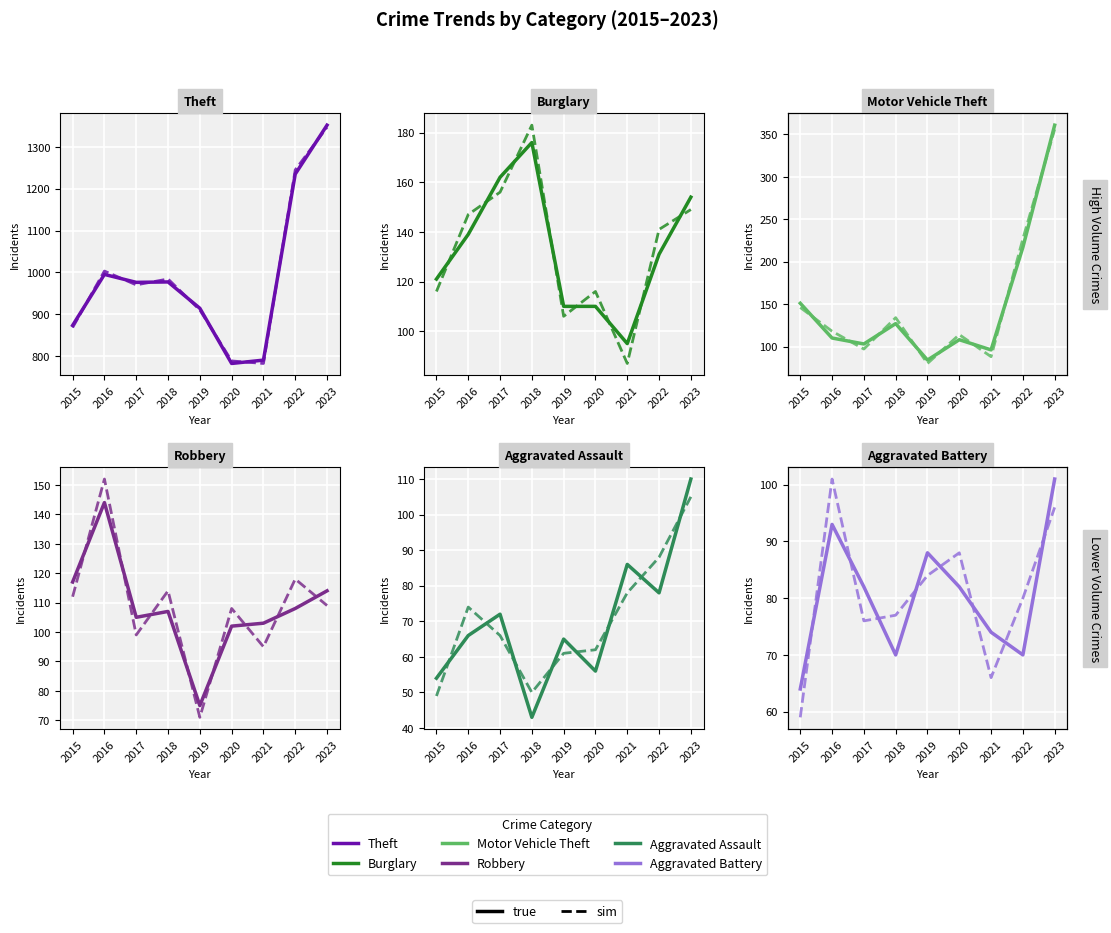

Does the chart display data point markers on the line(s)?

No